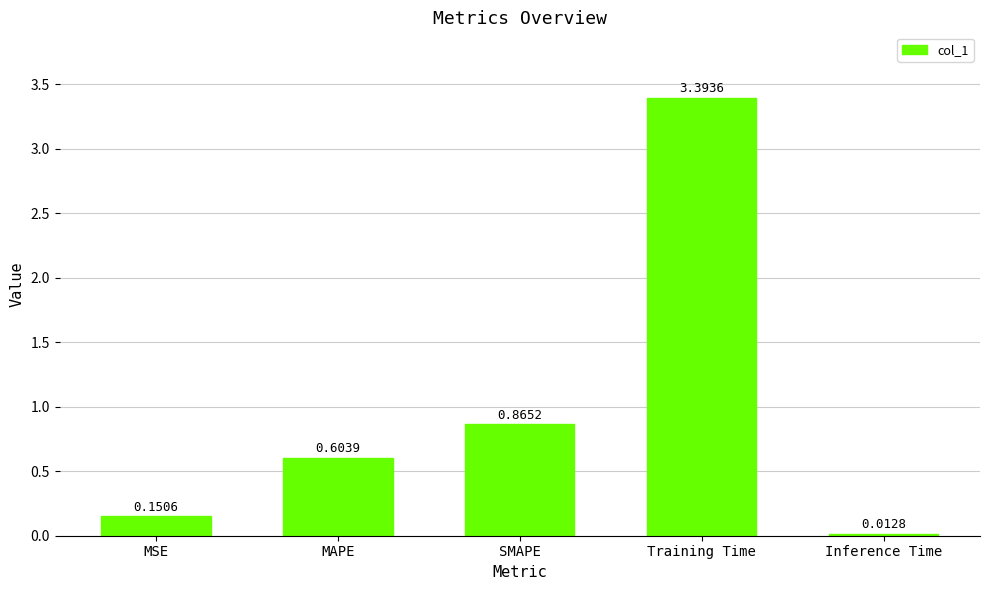

What is the average value?

1.0